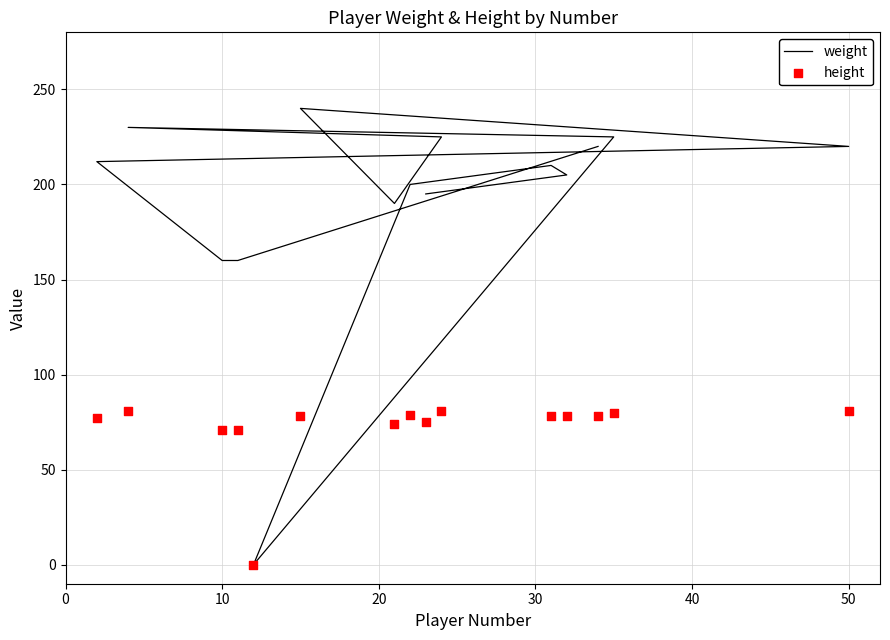

Which series reaches the minimum Y coordinate?

weight